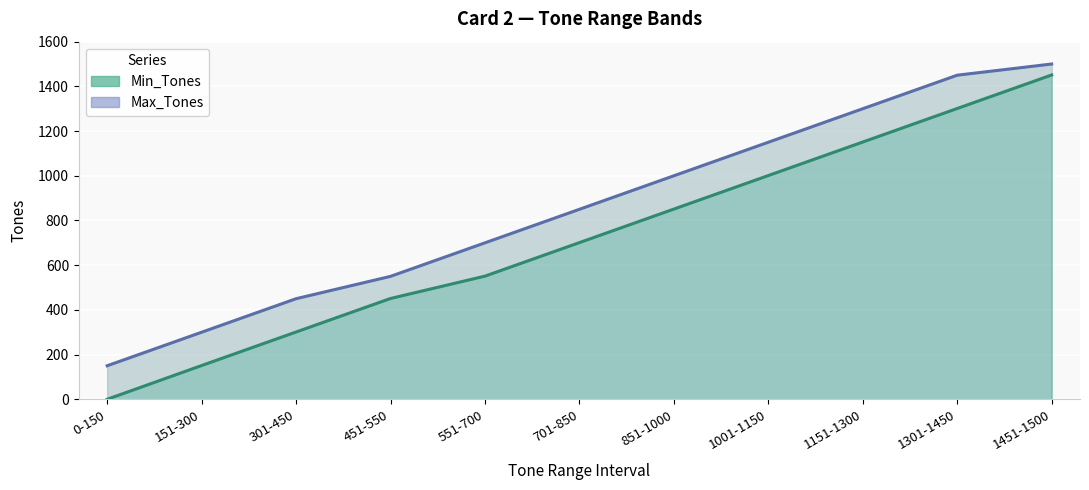

What is the difference between the highest and lowest values at 0-150?

150